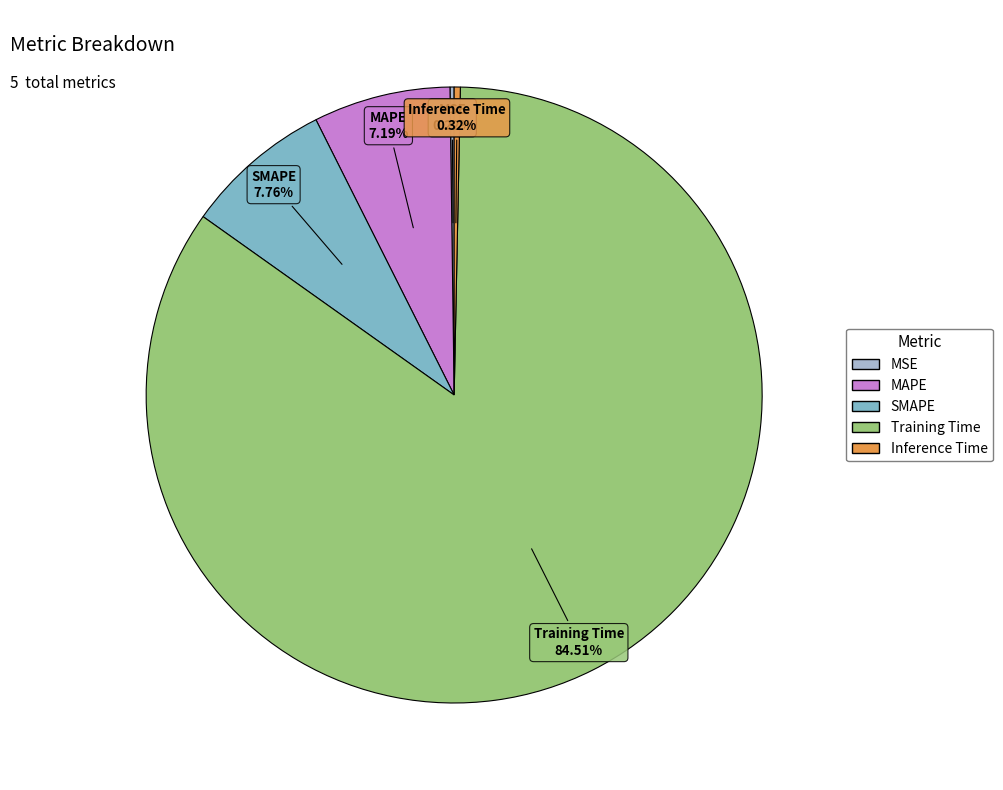

To the nearest percent, what percentage of the pie is Training Time?

85%